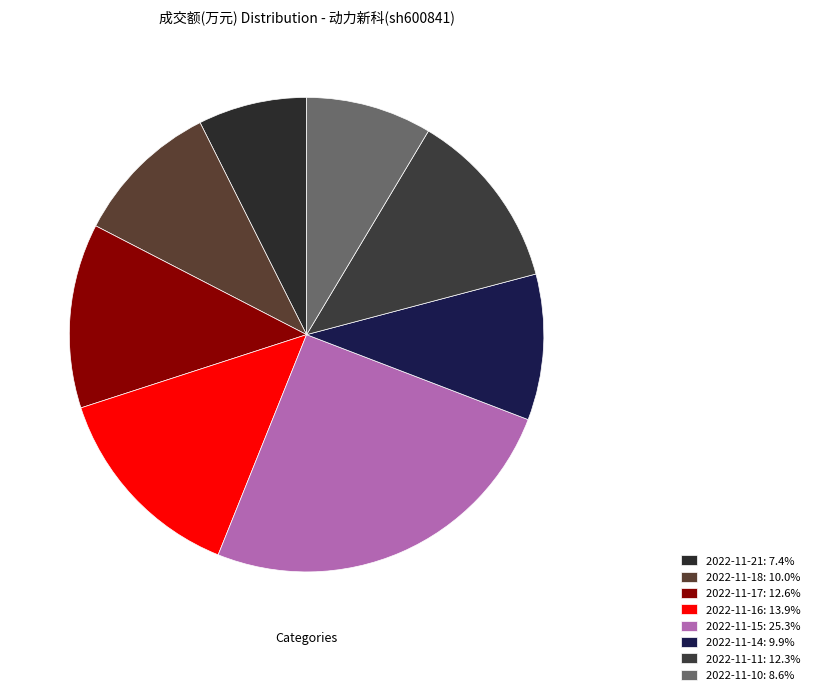

What percentage do 2022-11-11 and 2022-11-21 together represent?

19.7%